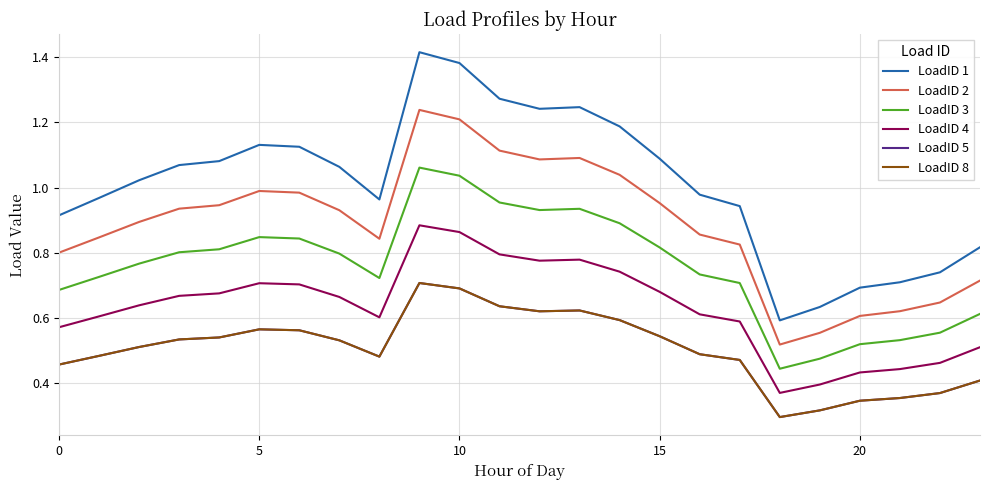

Reading right to left, list all the values displayed in this chart.

LoadID 1: 0.8	0.7	0.7	0.7	0.6	0.6	0.9	1.0	1.1	1.2	1.2	1.2	1.3	1.4	1.4	1.0	1.1	1.1	1.1	1.1	1.1	1.0	1.0	0.9
LoadID 2: 0.7	0.6	0.6	0.6	0.6	0.5	0.8	0.9	1.0	1.0	1.1	1.1	1.1	1.2	1.2	0.8	0.9	1.0	1.0	0.9	0.9	0.9	0.8	0.8
LoadID 3: 0.6	0.6	0.5	0.5	0.5	0.4	0.7	0.7	0.8	0.9	0.9	0.9	1.0	1.0	1.1	0.7	0.8	0.8	0.8	0.8	0.8	0.8	0.7	0.7
LoadID 4: 0.5	0.5	0.4	0.4	0.4	0.4	0.6	0.6	0.7	0.7	0.8	0.8	0.8	0.9	0.9	0.6	0.7	0.7	0.7	0.7	0.7	0.6	0.6	0.6
LoadID 5: 0.4	0.4	0.4	0.3	0.3	0.3	0.5	0.5	0.5	0.6	0.6	0.6	0.6	0.7	0.7	0.5	0.5	0.6	0.6	0.5	0.5	0.5	0.5	0.5
LoadID 8: 0.4	0.4	0.4	0.3	0.3	0.3	0.5	0.5	0.5	0.6	0.6	0.6	0.6	0.7	0.7	0.5	0.5	0.6	0.6	0.5	0.5	0.5	0.5	0.5